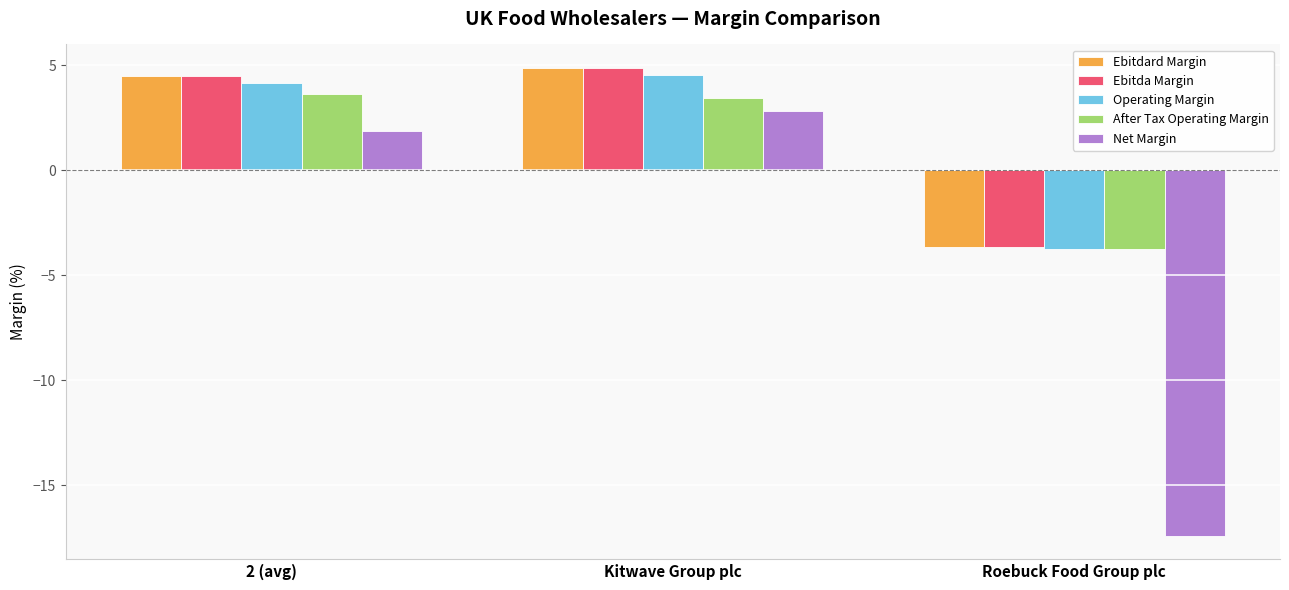

What is the maximum value for Ebitdard Margin?

4.9